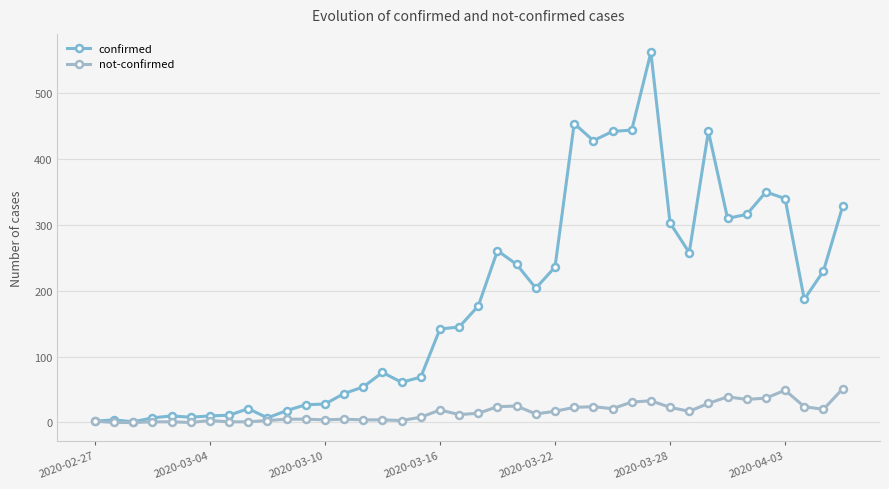

How many series are shown in this chart?

2